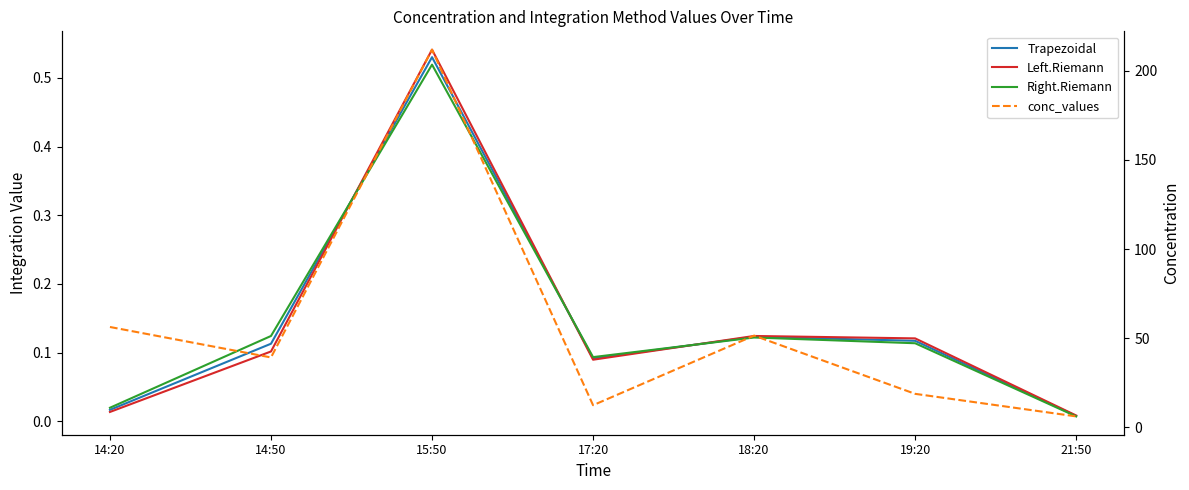

Where is Left.Riemann nearest to the value 0?

21:50